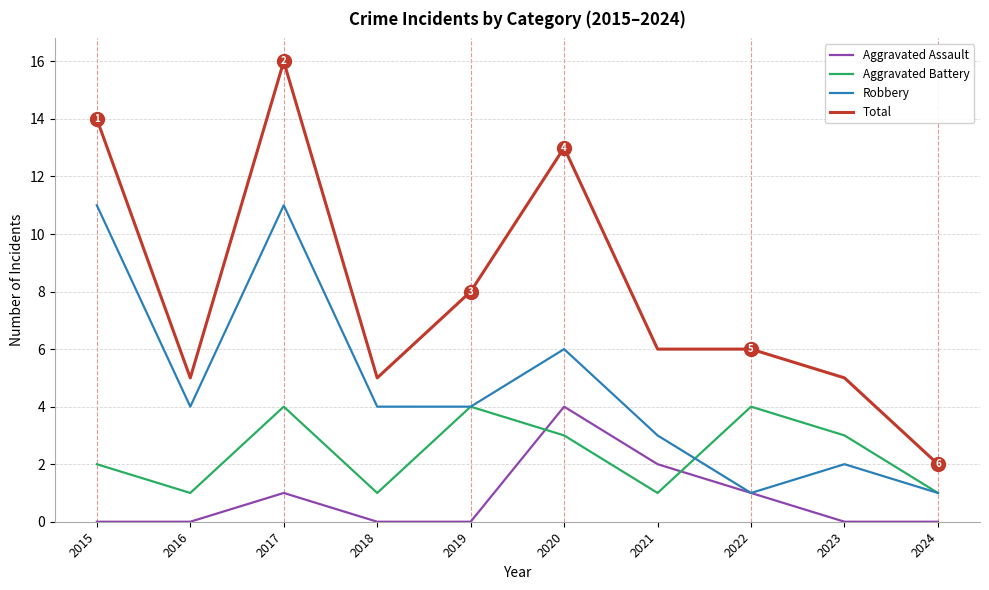

Reading left to right, extract all data points from this chart.

Aggravated Assault: 0	0	1	0	0	4	2	1	0	0
Aggravated Battery: 2	1	4	1	4	3	1	4	3	1
Robbery: 11	4	11	4	4	6	3	1	2	1
Total: 14	5	16	5	8	13	6	6	5	2